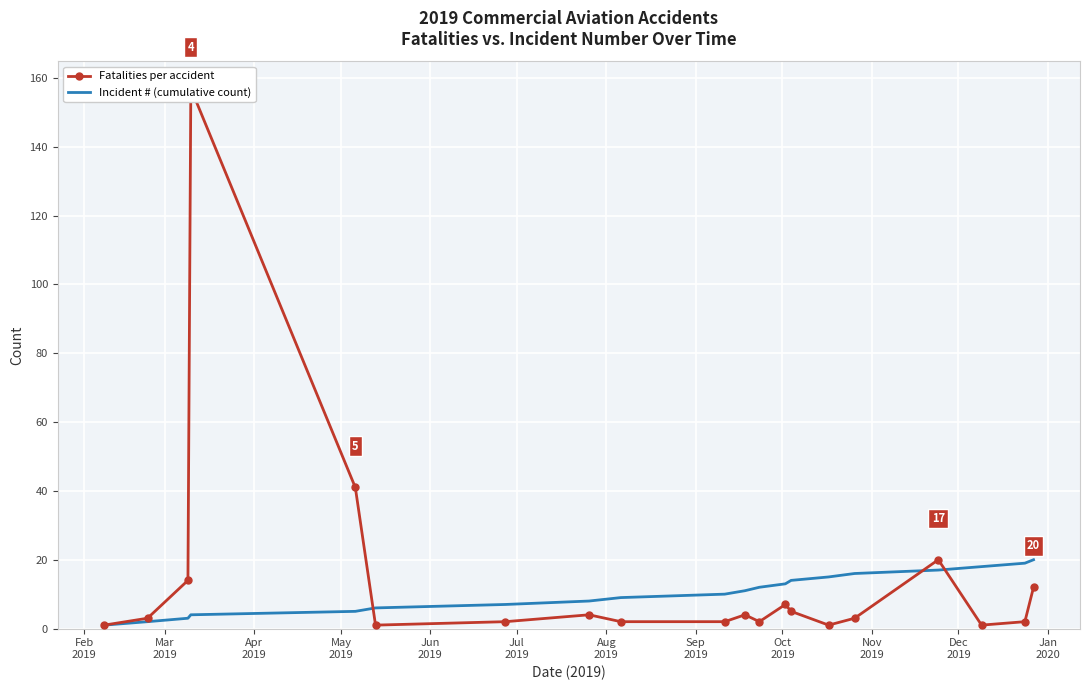

How many values in the Fatalities per accident series exceed 3?

9